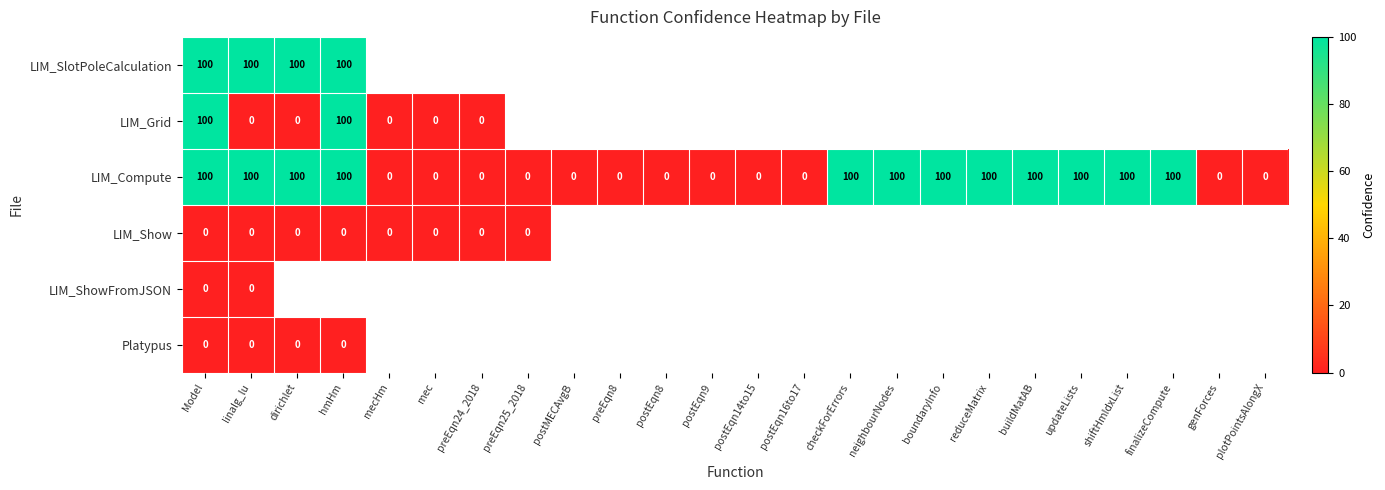

The LIM_Compute series shows 53 at postEqn14to15. True or false?

False